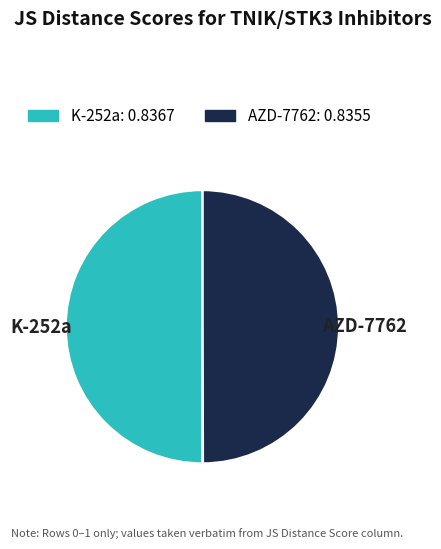

Do K-252a and AZD-7762 together represent more than half of the pie?

Yes